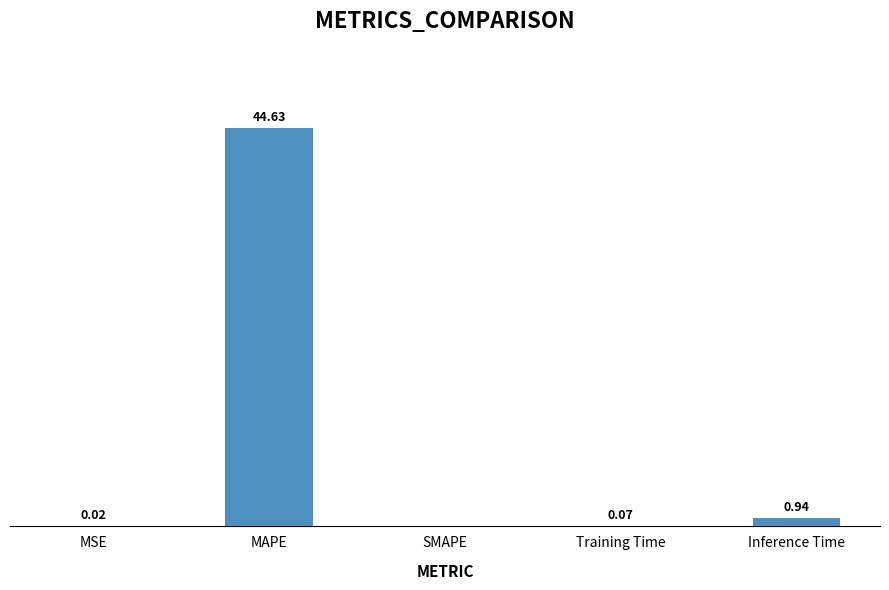

Which label corresponds to the largest value in the chart?

MAPE